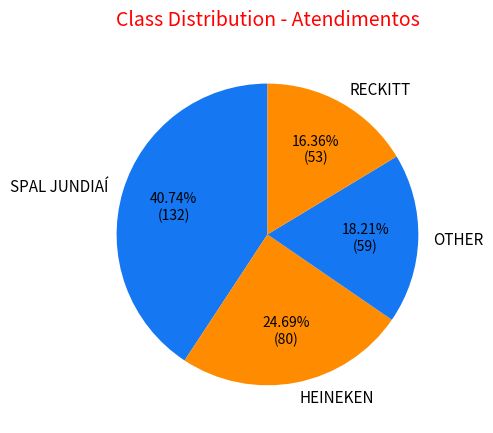

Combined, do SPAL JUNDIAÍ and OTHER account for over 50%?

Yes